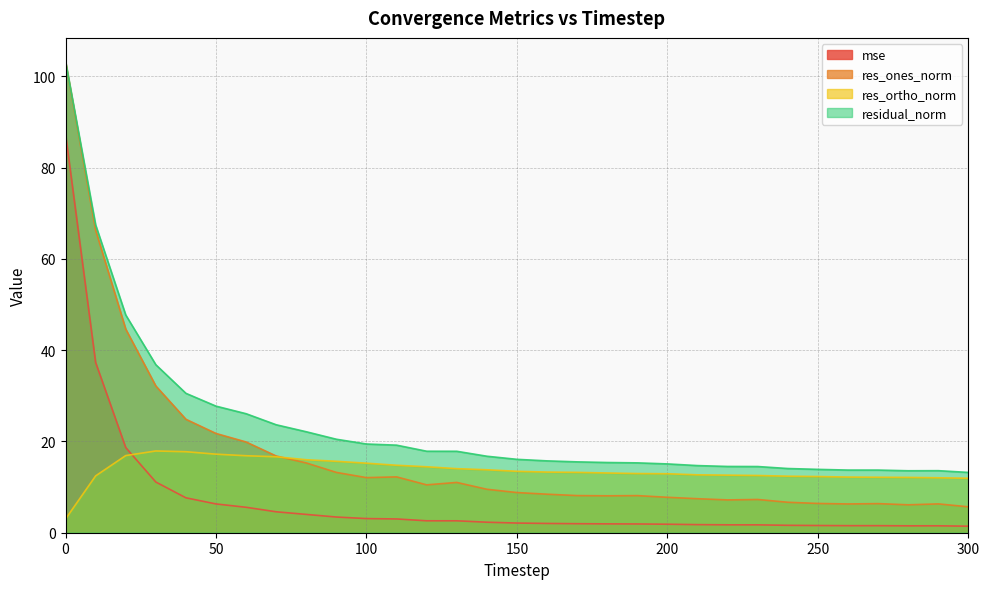

Reading left to right, extract all data points from this chart.

mse: 87.4	37.3	18.7	11.1	7.6	6.3	5.6	4.6	4.0	3.4	3.1	3.0	2.6	2.6	2.3	2.1	2.0	2.0	1.9	1.9	1.9	1.8	1.7	1.7	1.6	1.6	1.5	1.5	1.5	1.5	1.4
res_ones_norm: 103.2	66.3	44.6	32.2	24.9	21.8	19.9	16.8	15.3	13.2	12.1	12.2	10.5	11.0	9.5	8.8	8.4	8.1	8.1	8.1	7.8	7.5	7.2	7.3	6.7	6.4	6.3	6.4	6.1	6.3	5.7
res_ortho_norm: 3.0	12.5	16.9	17.9	17.8	17.2	16.9	16.6	16.0	15.7	15.2	14.8	14.5	14.0	13.8	13.5	13.3	13.2	13.1	13.0	12.9	12.7	12.6	12.5	12.4	12.3	12.2	12.2	12.1	12.0	11.9
residual_norm: 103.3	67.5	47.7	36.8	30.5	27.7	26.1	23.7	22.1	20.5	19.4	19.2	17.9	17.8	16.8	16.1	15.7	15.5	15.4	15.3	15.1	14.7	14.5	14.5	14.1	13.9	13.7	13.7	13.6	13.6	13.2